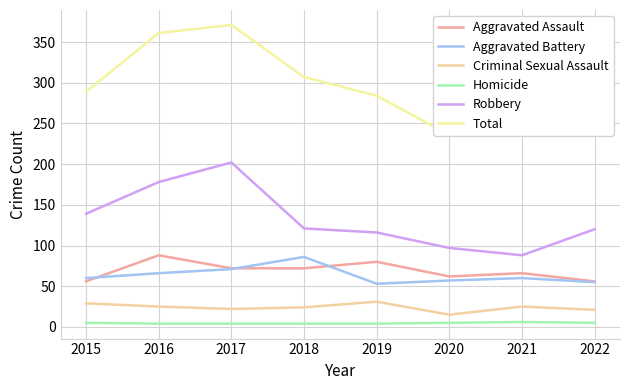

What is the difference between the maximum and minimum values in the Total series?

135